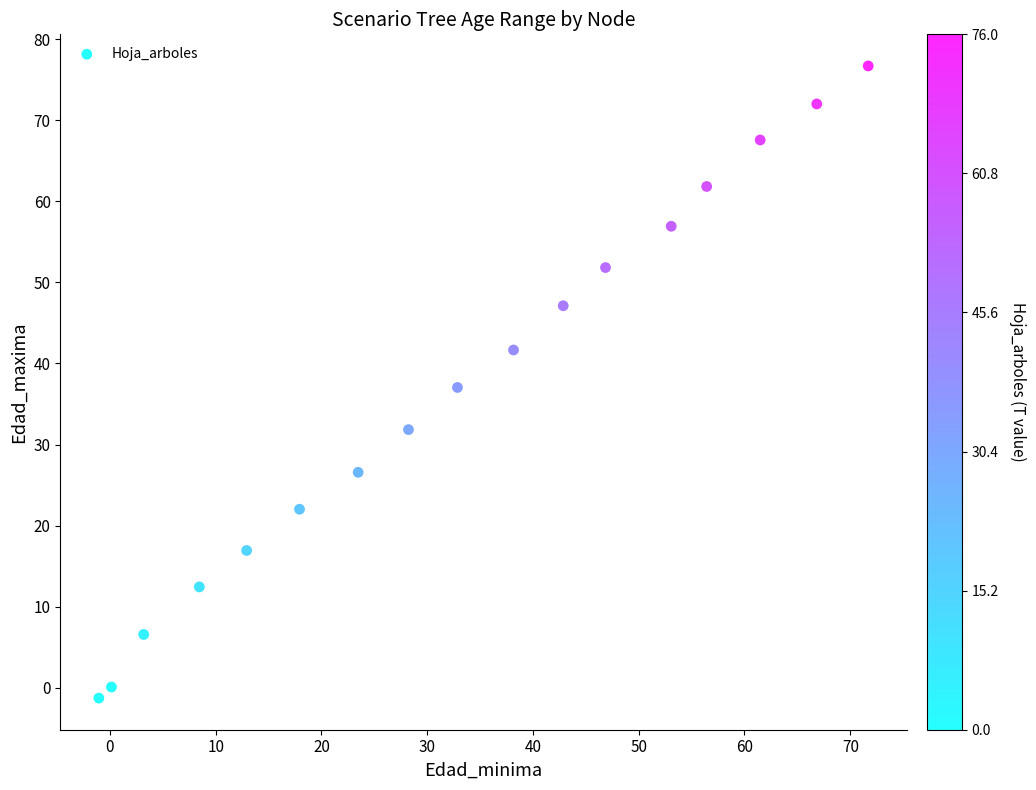

What is the range of X values (max minus min)?

72.7